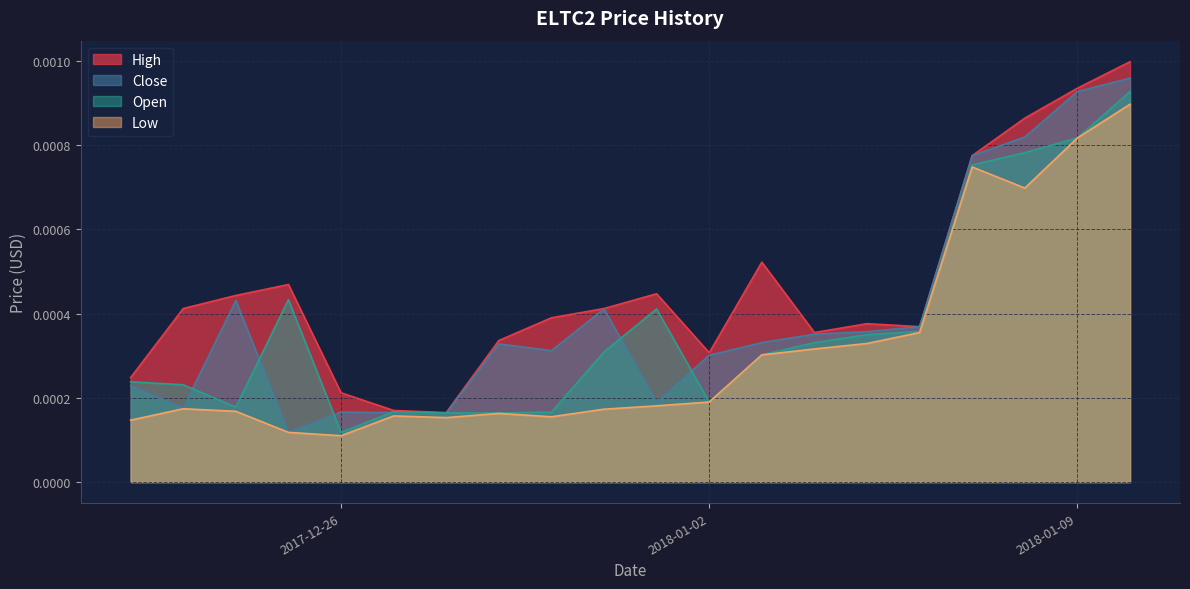

At which label does Open reach its minimum?

2017-12-26